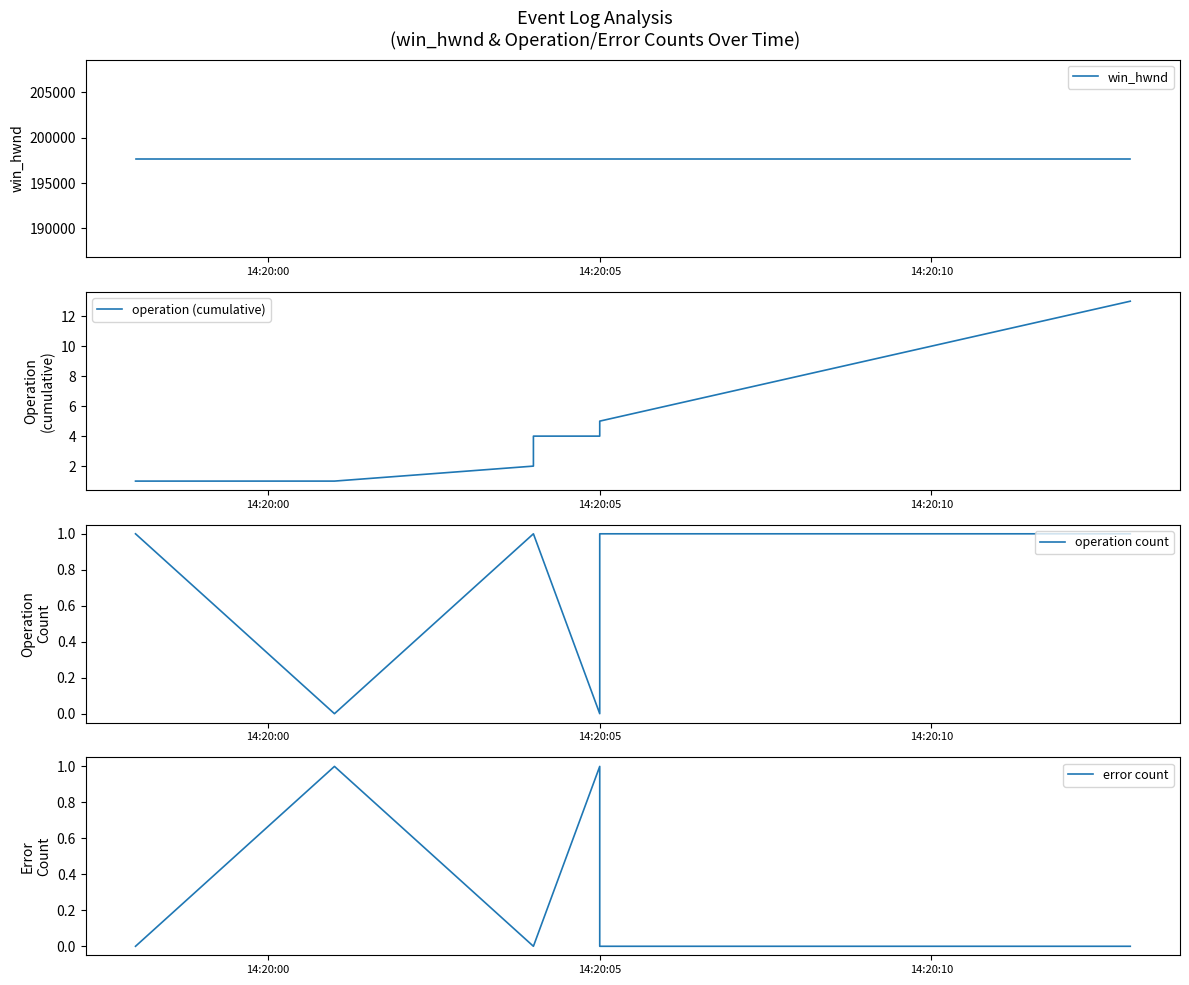

True or false: win_hwnd and error count intersect in this chart.

False